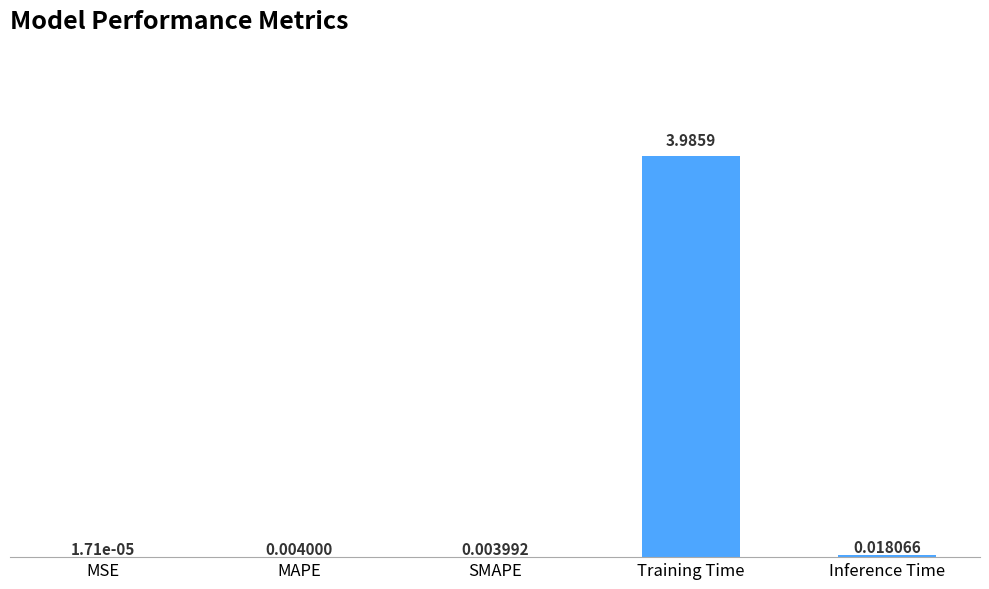

What is the maximum value shown in the chart?

4.0